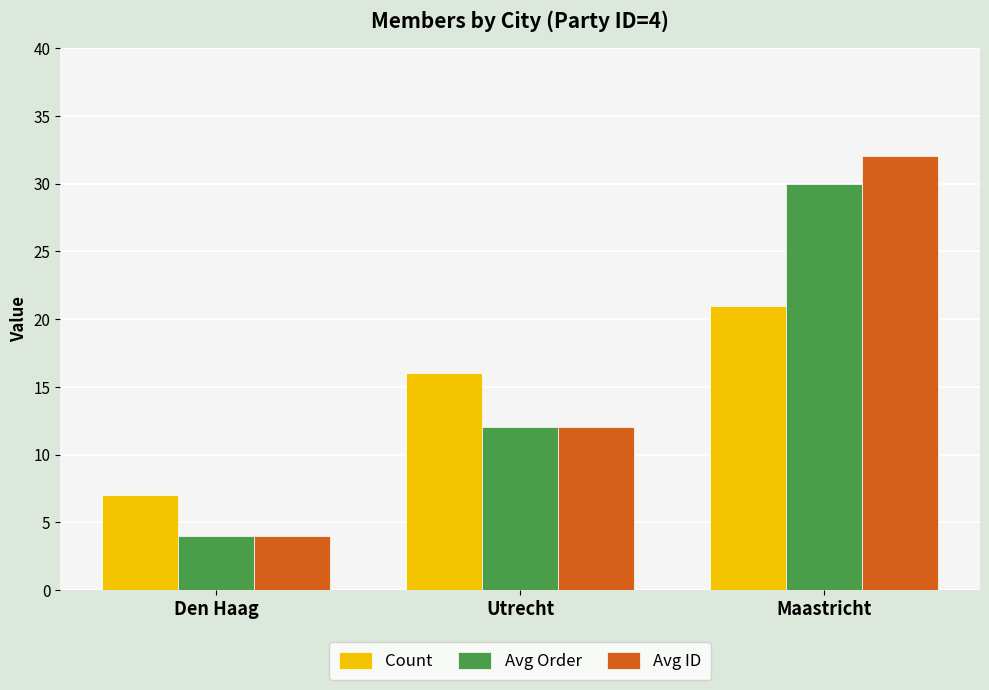

What are all the series names shown in the legend?

Count, Avg Order, Avg ID